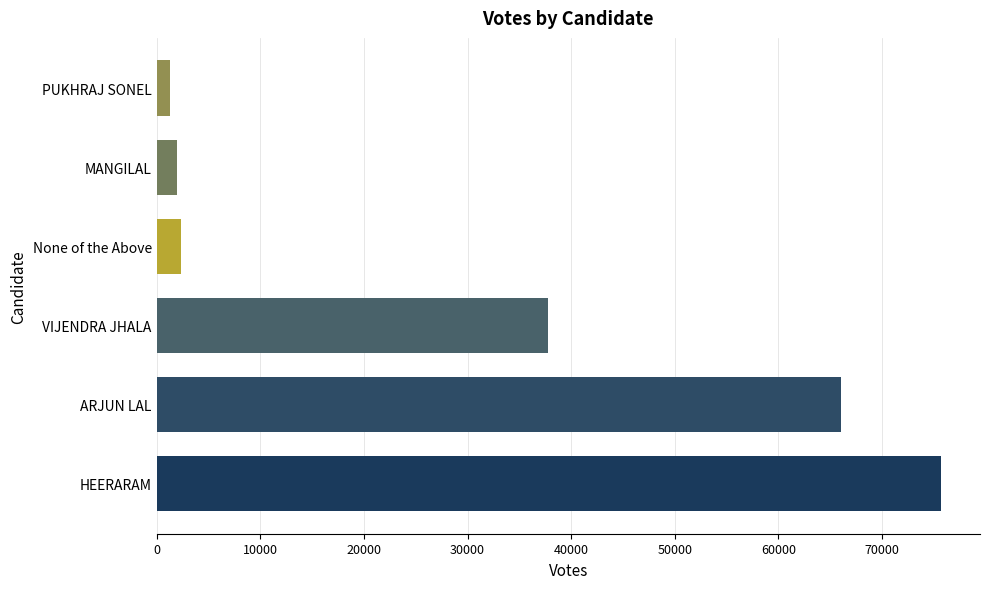

What is the average value?

30854